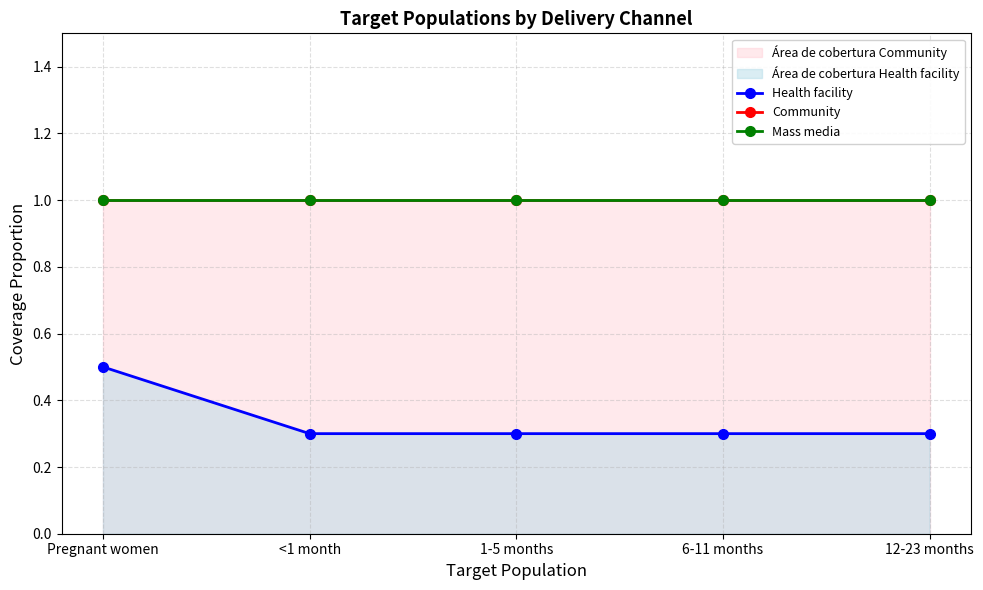

Where is Mass media nearest to the value 1?

Pregnant women